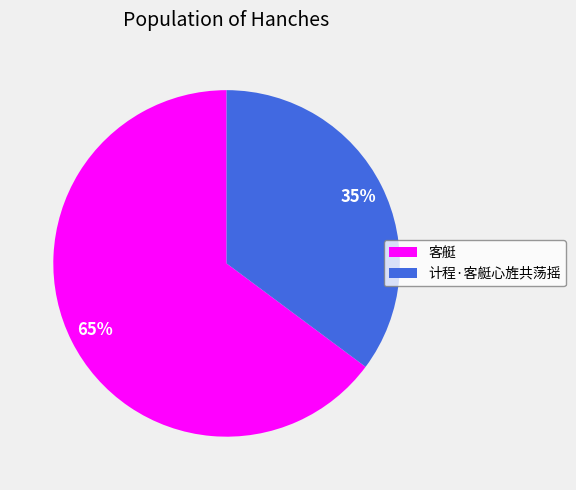

Which category has the smallest portion of the pie?

计程·客艇心旌共荡摇